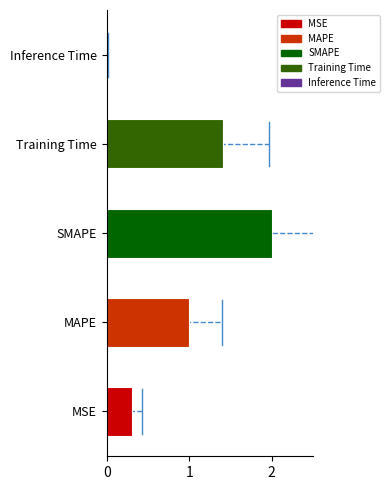

What is the average value?

0.9